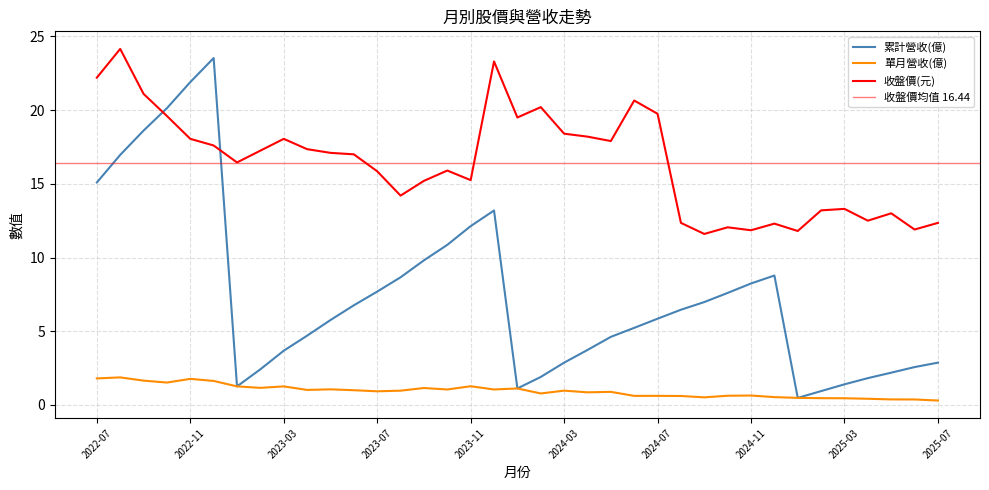

Which series has the largest total across all categories?

收盤價(元)